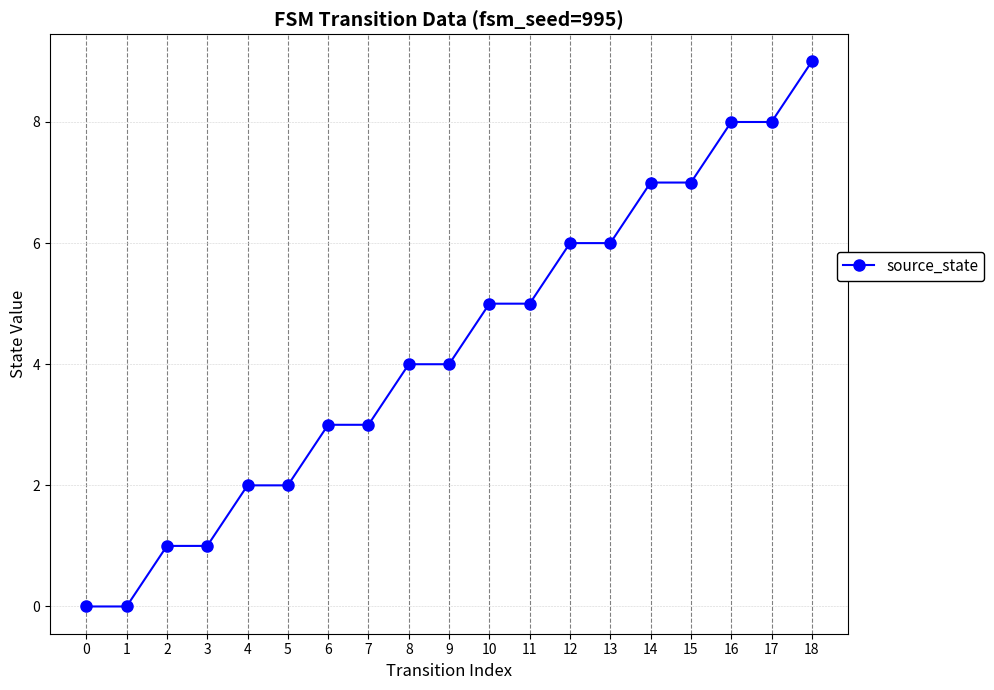

Reading left to right, list all the values displayed in this chart.

0	0	1	1	2	2	3	3	4	4	5	5	6	6	7	7	8	8	9